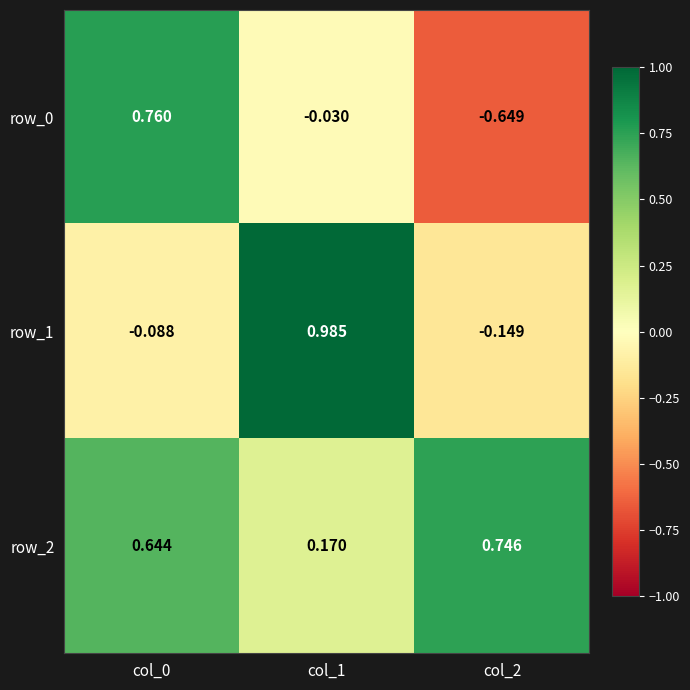

Is it true that row_1 equals 0.3 at col_1?

False